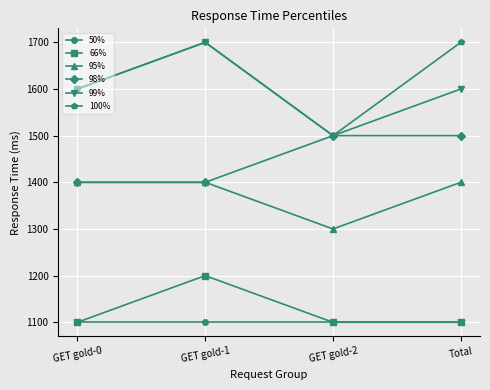

What is the average value of the 99% series?

1600